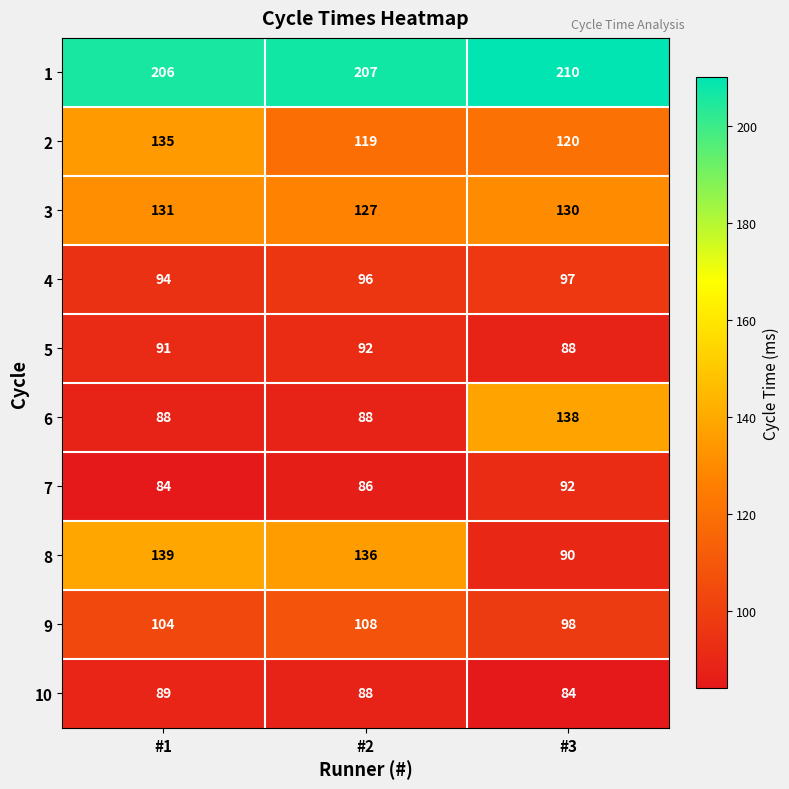

Which series has the largest total across all categories?

1